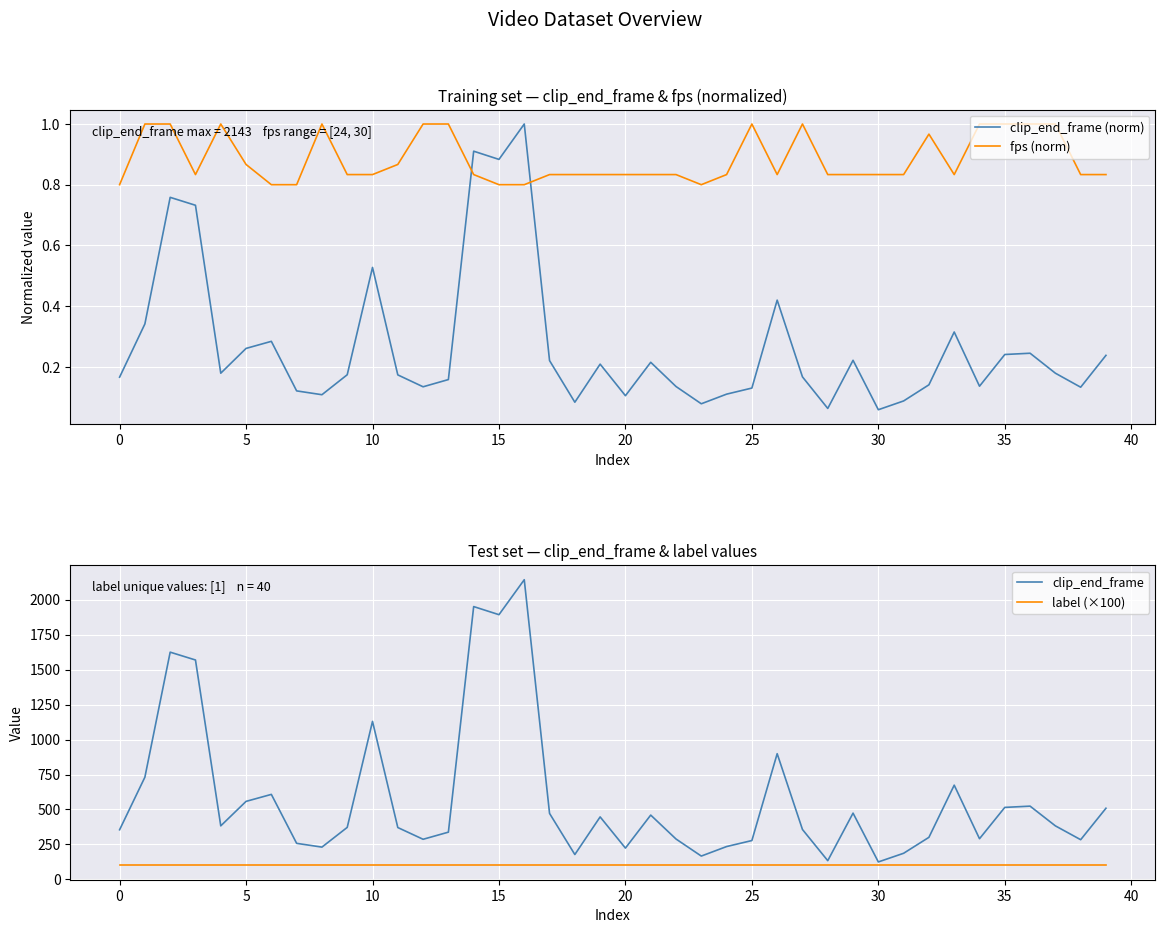

Between 32 and 34, which series saw the biggest shift?

clip_end_frame